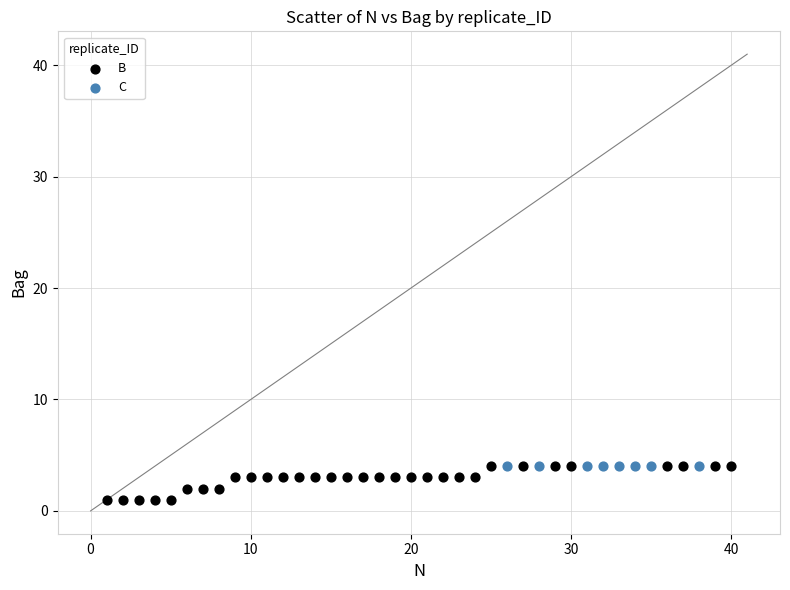

Which series reaches the minimum Y coordinate?

B